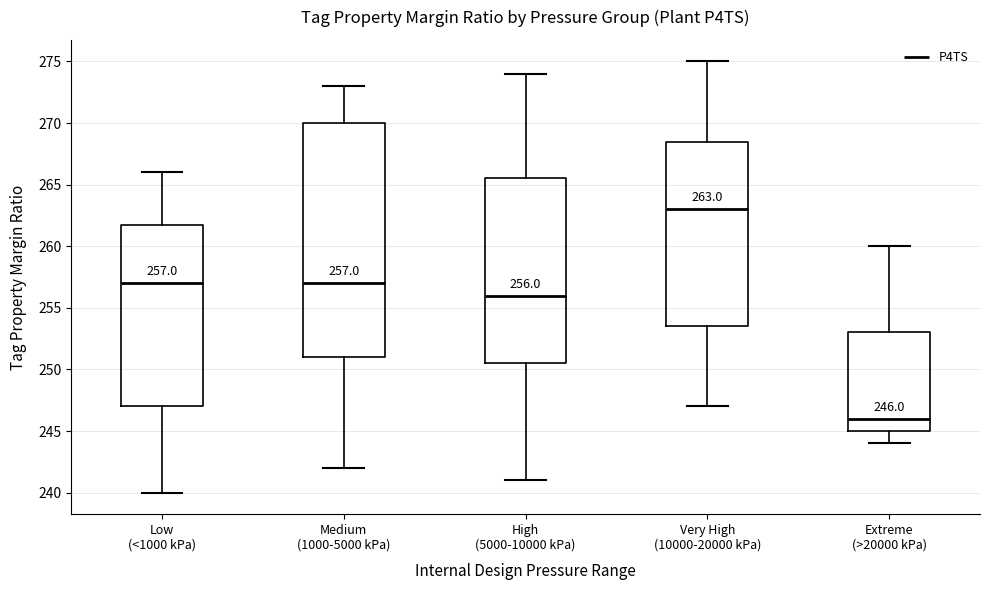

Which box has the highest median line?

Very High (10000-20000 kPa)